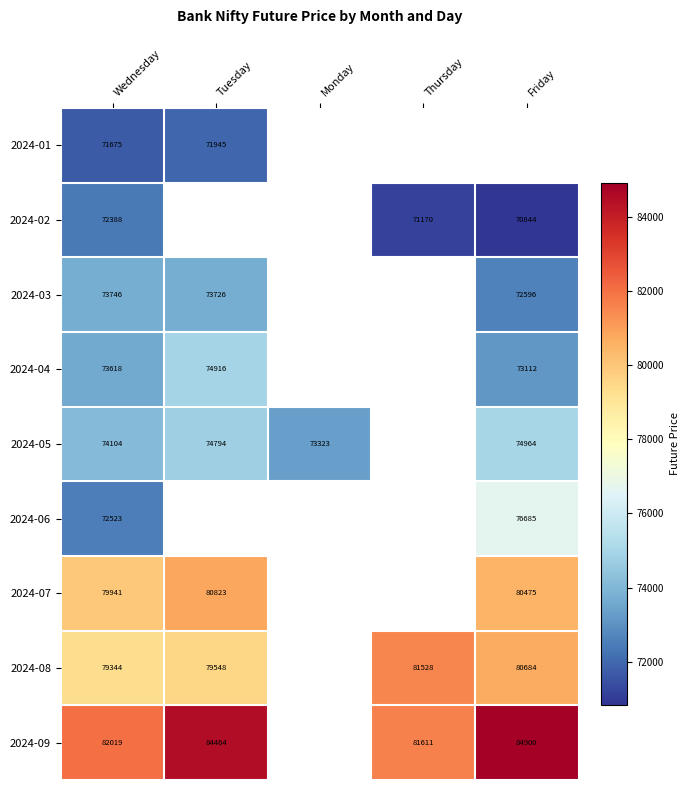

Which category has the highest value across all series?

Friday